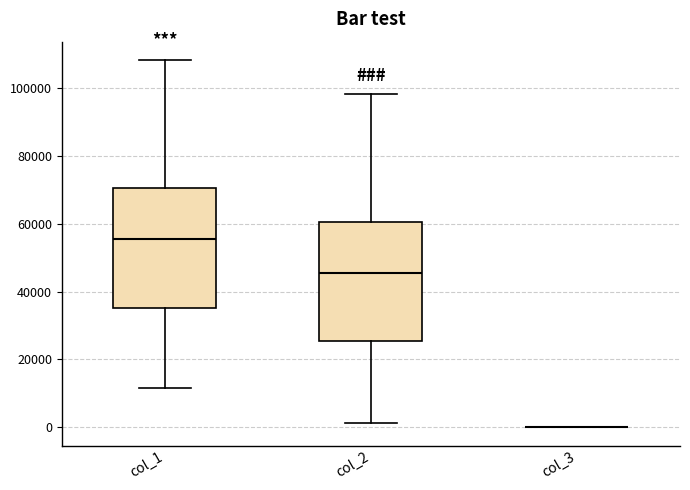

Reading left to right, read every box against the y-axis: the position of its median line, the range the box covers, and the ends of its whiskers. The values are not printed on the chart, so give them approximately, as read against the axis.

col_1: median 56000, box 36000 to 70000, whiskers 12000 to 108000
col_2: median 46000, box 26000 to 60000, whiskers 2000 to 98000
col_3: box collapsed to a line at 0, whiskers 0 to 0